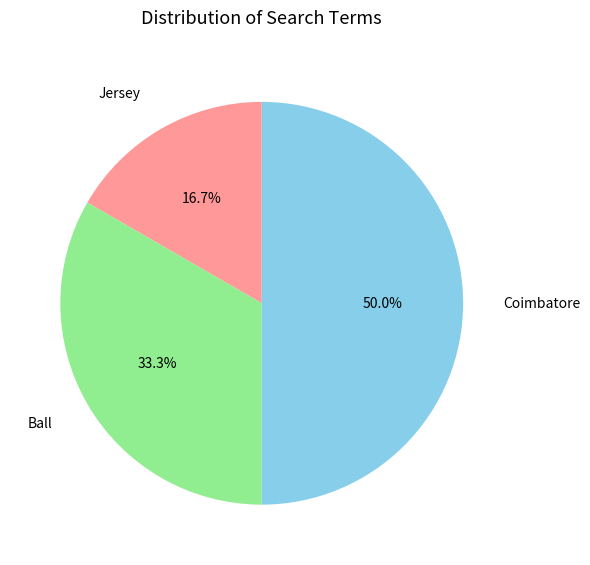

Is it true that Ball is 22% of the pie?

False